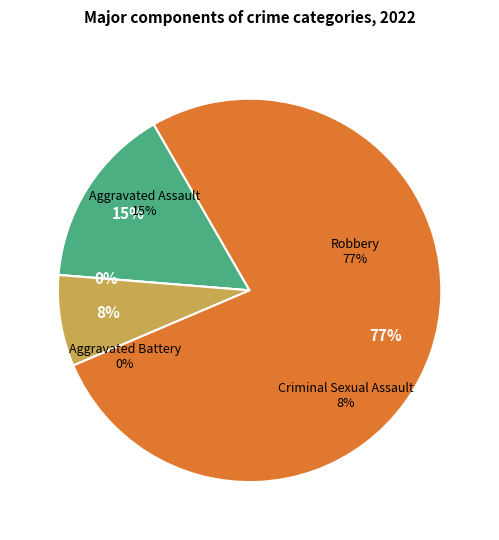

Count the number of slices in the pie.

4